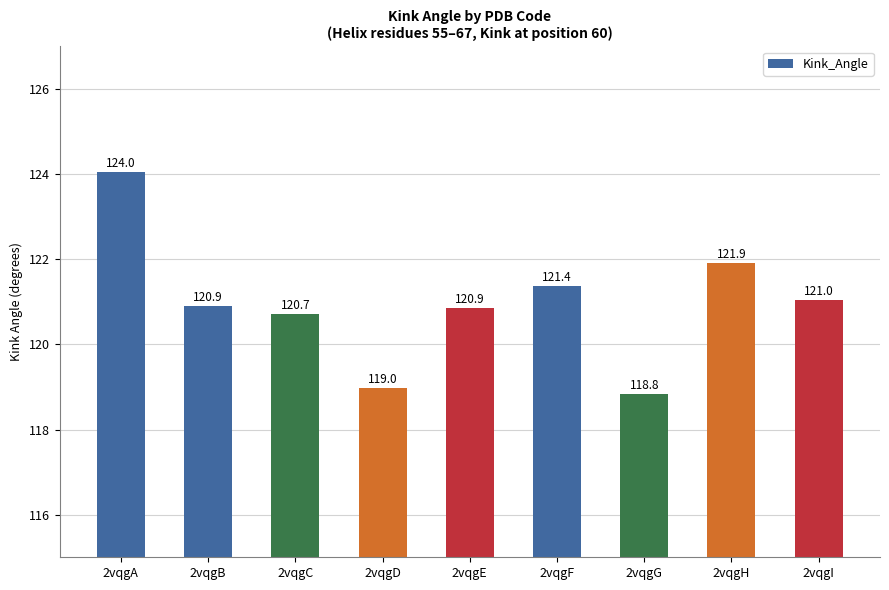

What is the sum of the values at 2vqgB and 2vqgH?

242.8